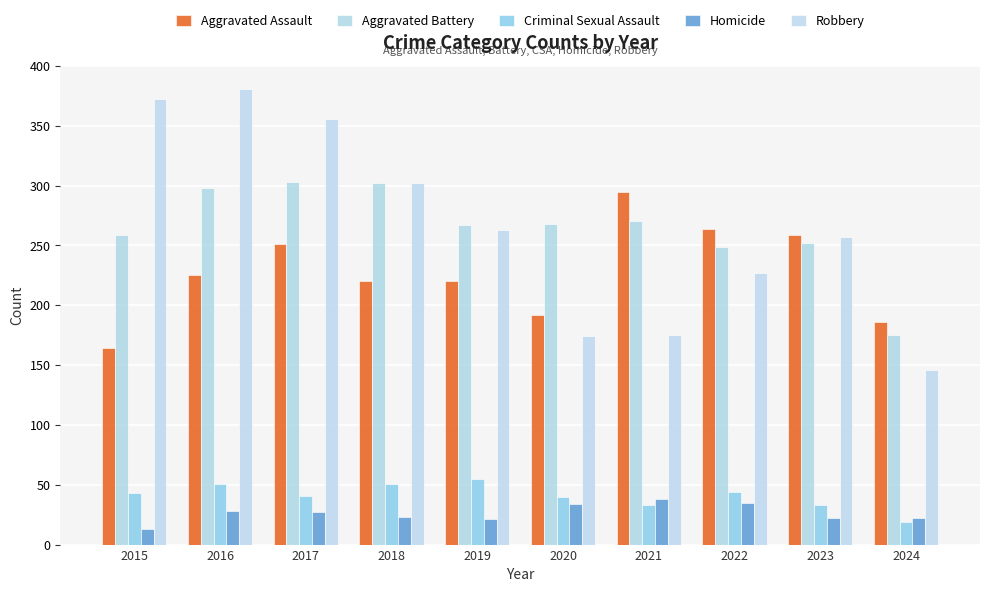

What is the difference between the maximum and minimum values in the Aggravated Assault series?

131